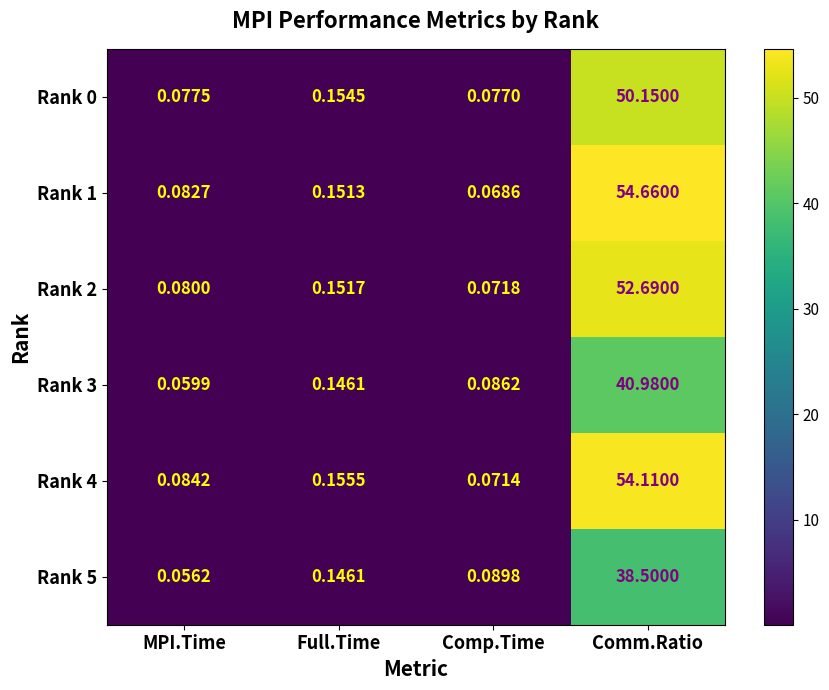

At which label does Rank 0 reach its peak?

Comm.Ratio